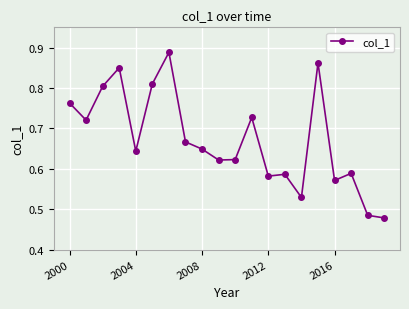

What is the difference between the maximum and second lowest values?

0.4